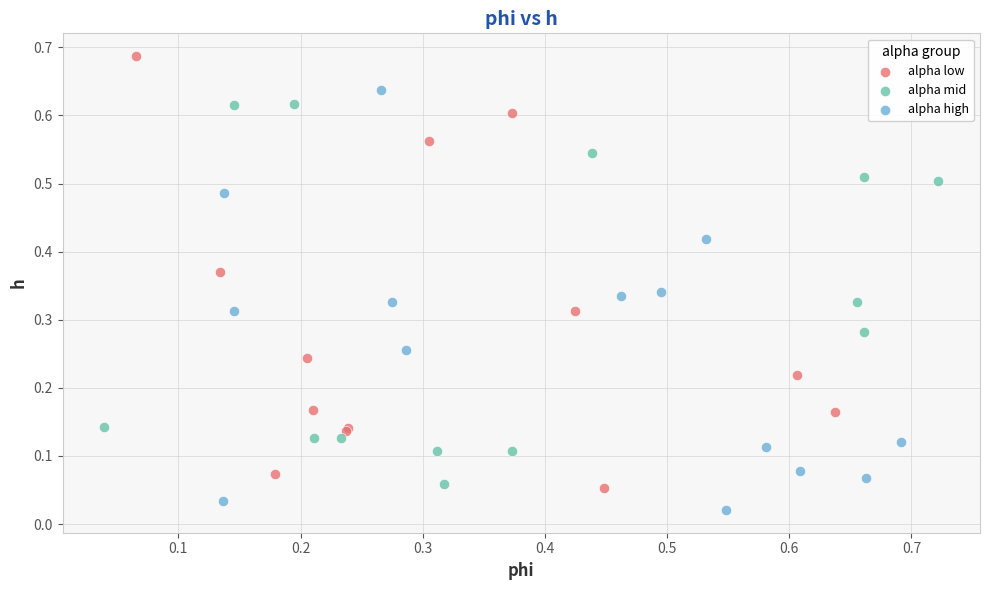

Which series contains the highest Y value?

alpha low